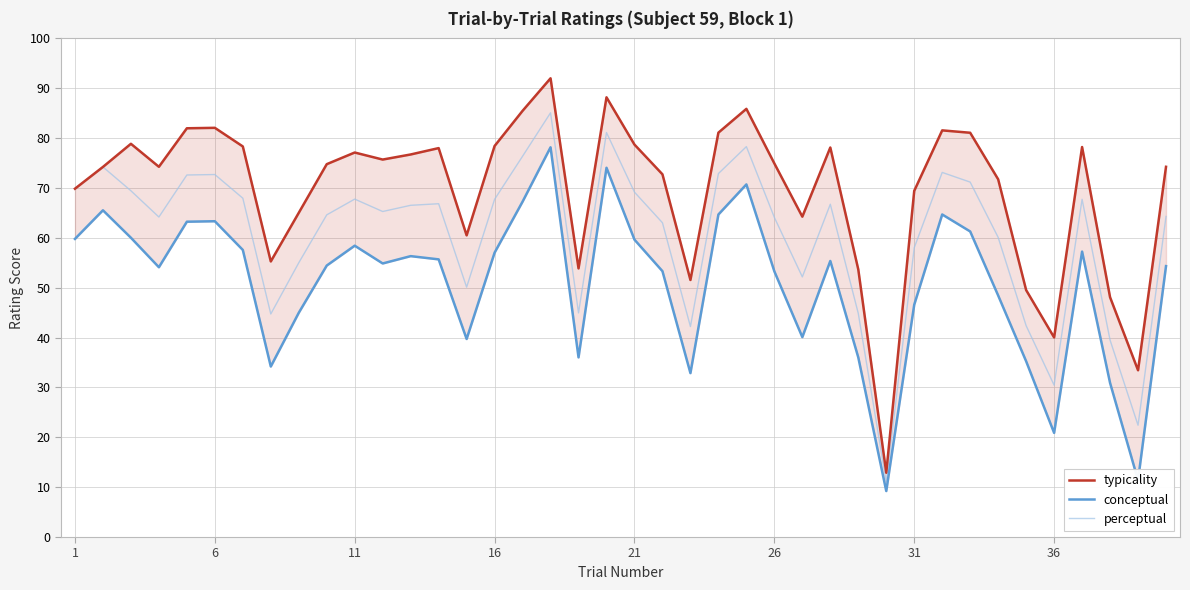

Is it true that perceptual equals 12.2 at 36?

False